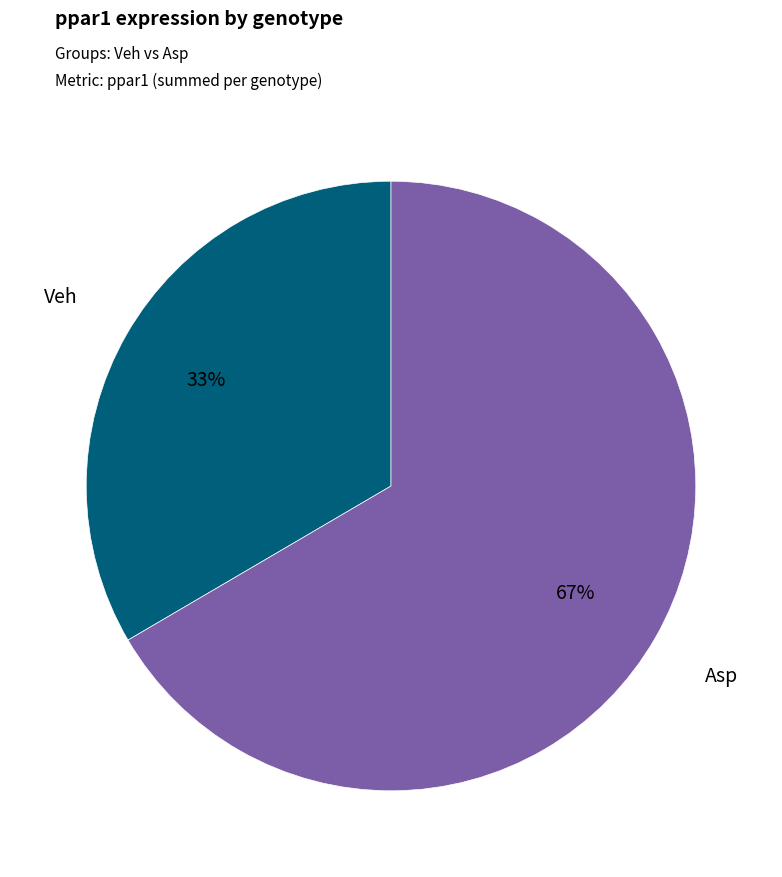

Count the number of slices in the pie.

2